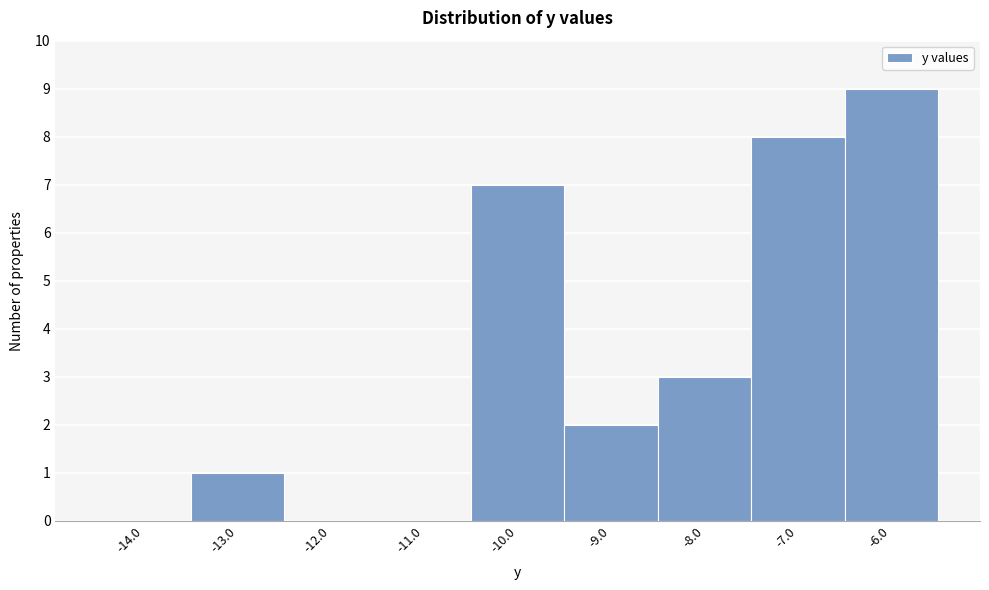

Reading right to left, transcribe all the data shown in this chart.

-6.0=9	-7.0=8	-8.0=3	-9.0=2	-10.0=7	-11.0=0	-12.0=0	-13.0=1	-14.0=0